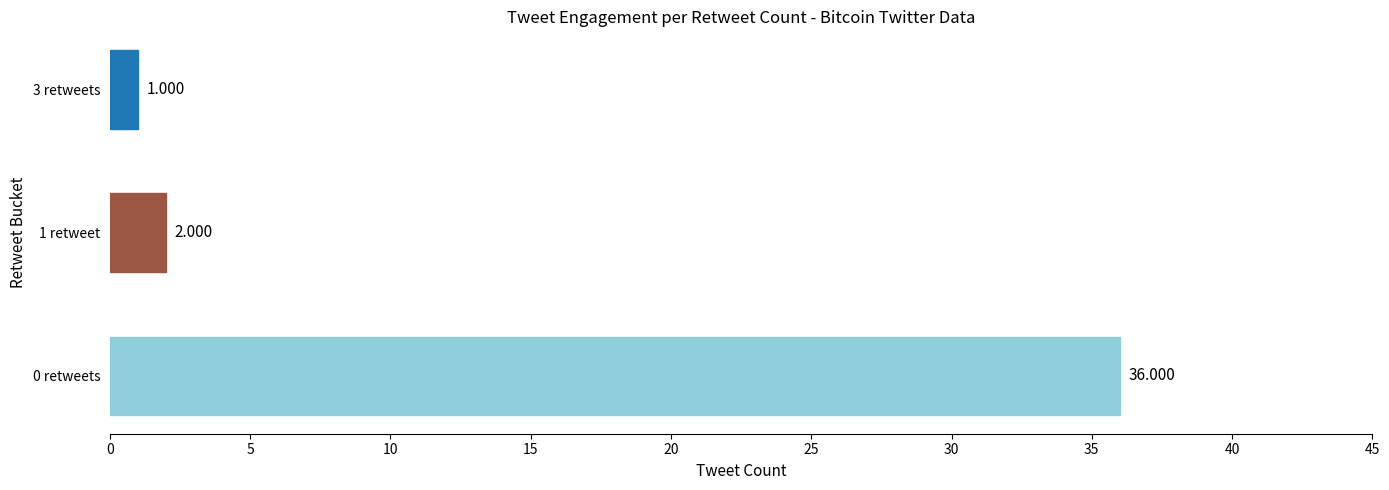

What is the smallest value displayed?

1